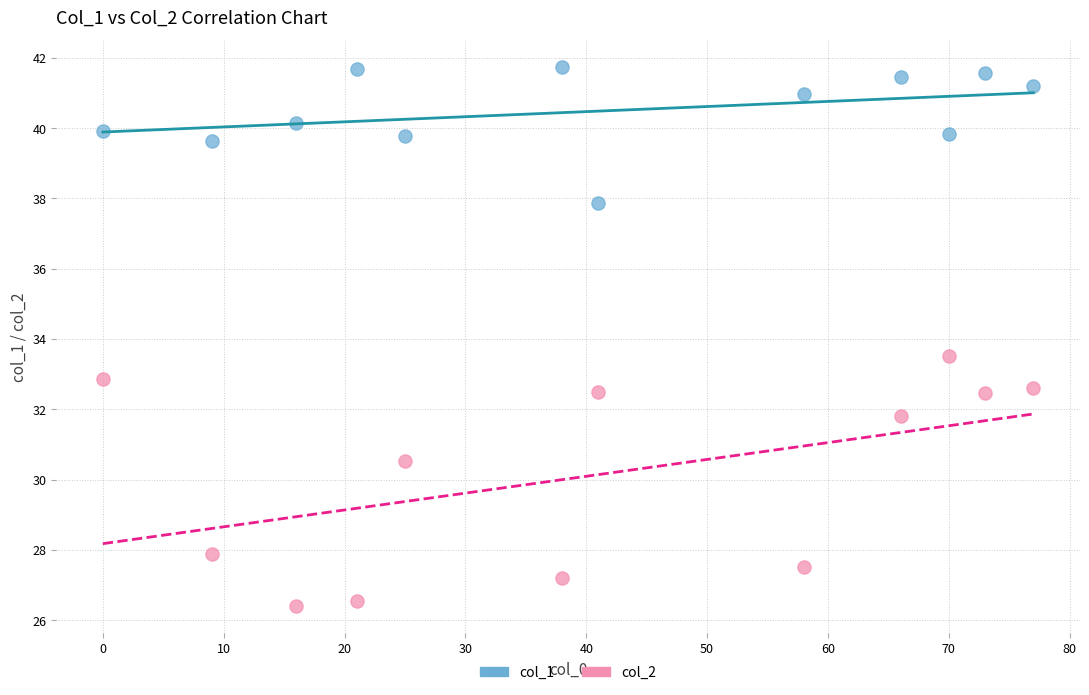

Which series has the widest spread of Y values?

col_2